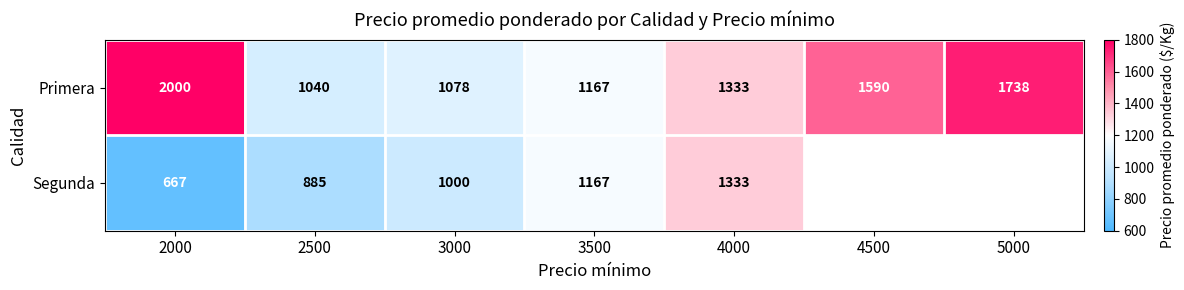

Is the value of Primera at 4500 greater than the value of Segunda at 3500?

Yes